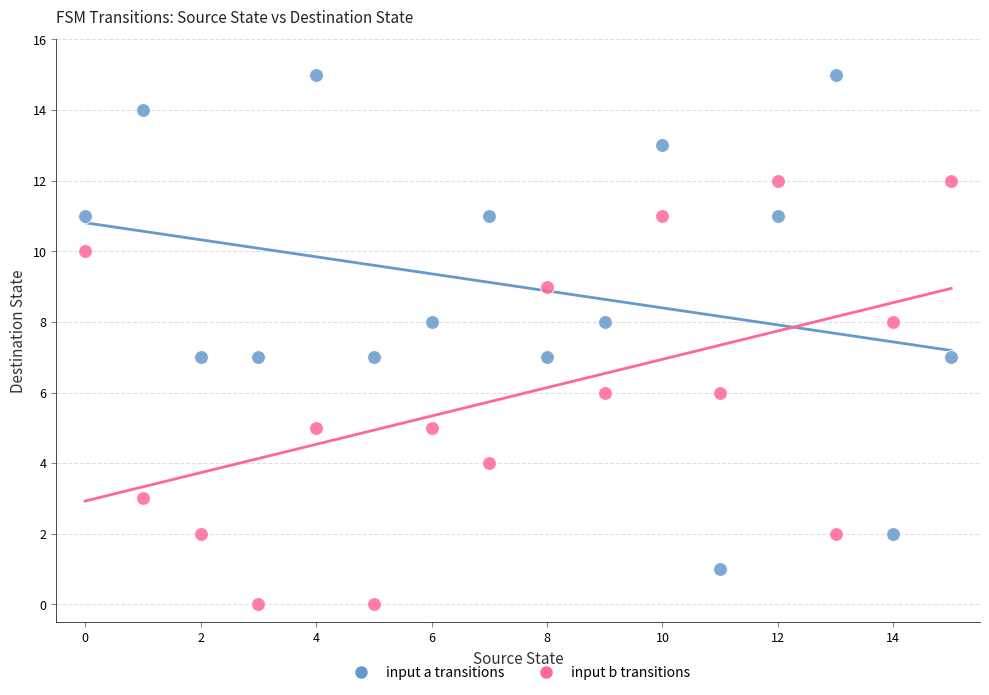

Across all data points, what is the range of Y values (max minus min)?

15